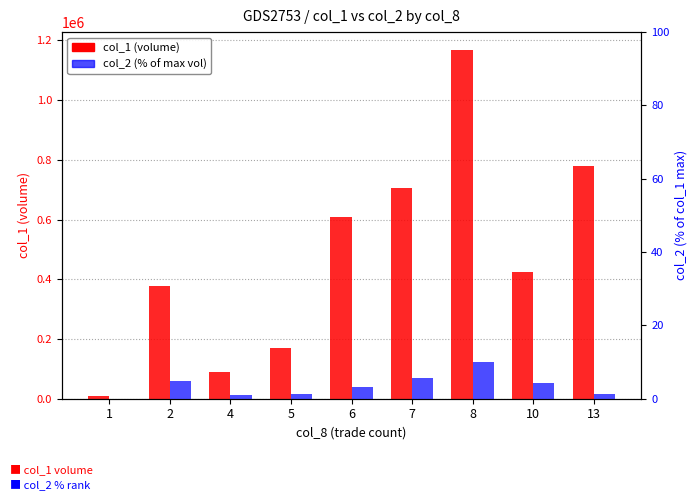

Which category has the lowest value in the col_2 (% of max vol) series?

1